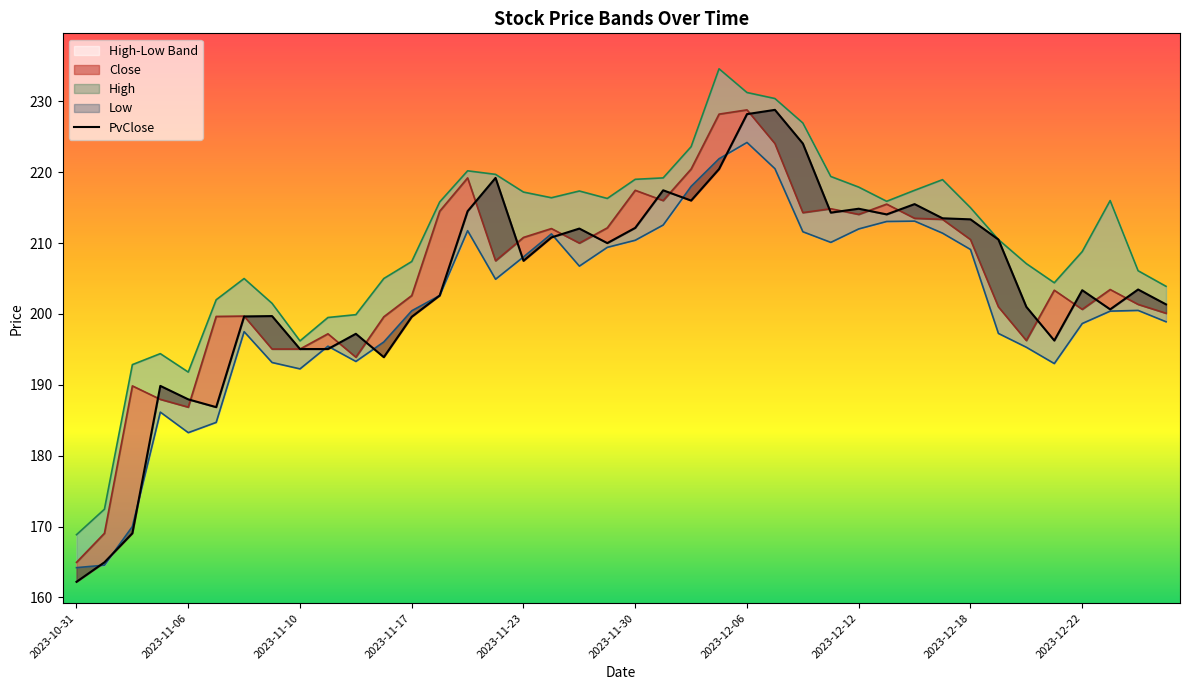

Is the value of PvClose at 2023-11-15 greater than the value of Low at 2023-11-24?

No